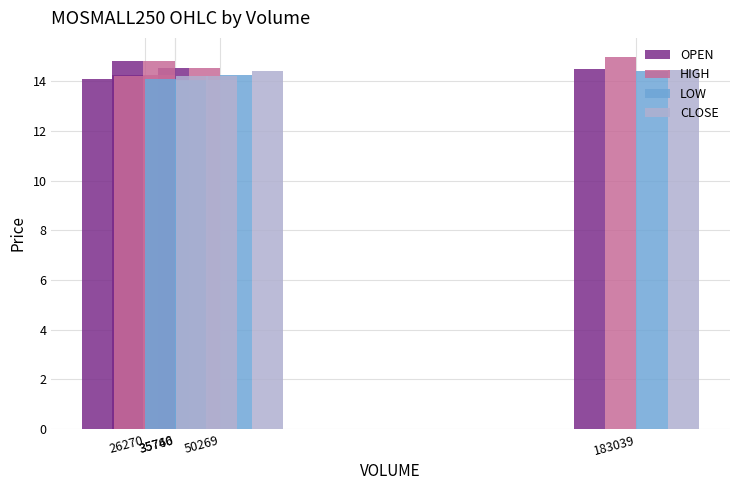

List the series in order of their overall mean, highest first.

HIGH, OPEN, CLOSE, LOW